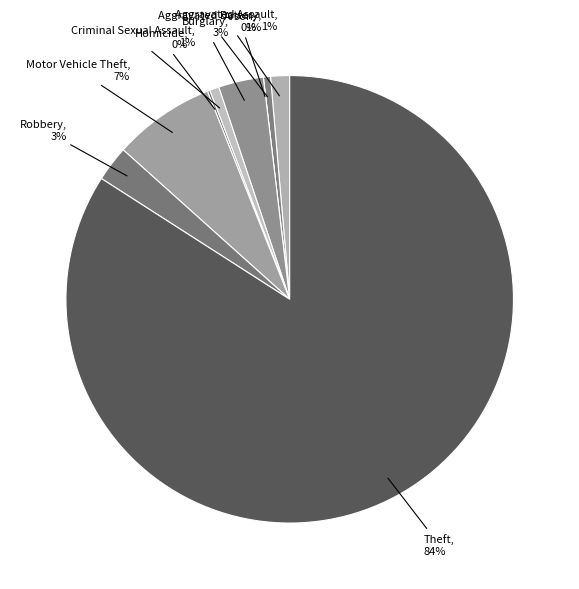

Rank the categories by value from lowest to highest.

Arson, Homicide, Aggravated Battery, Criminal Sexual Assault, Aggravated Assault, Robbery, Burglary, Motor Vehicle Theft, Theft